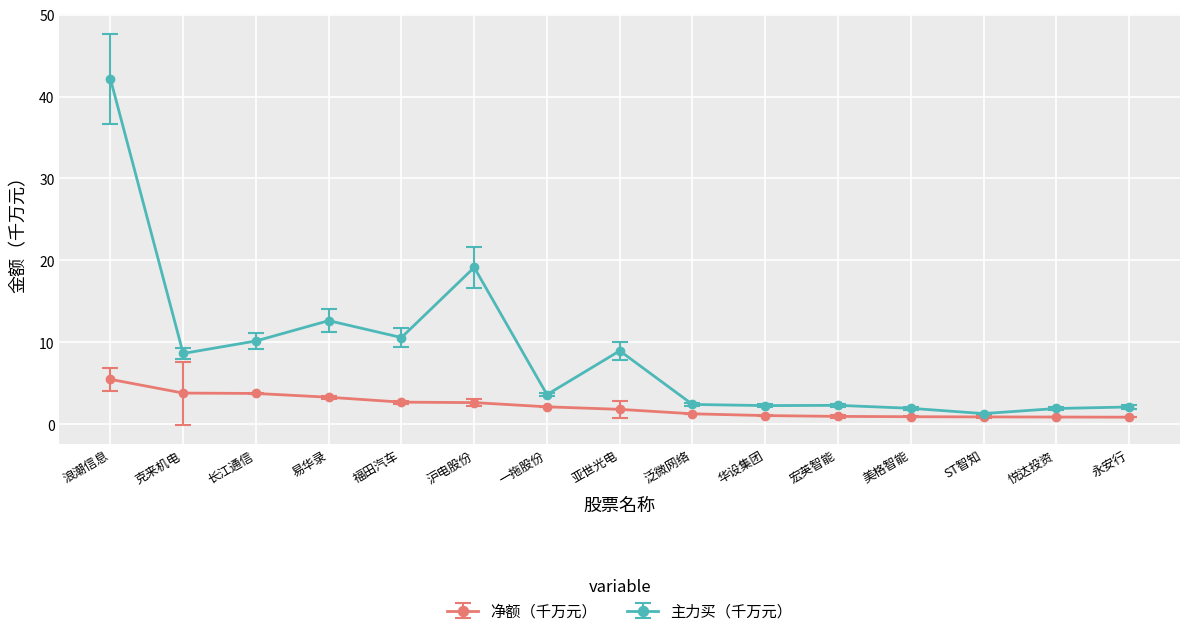

What position from the right is 易华录?

12